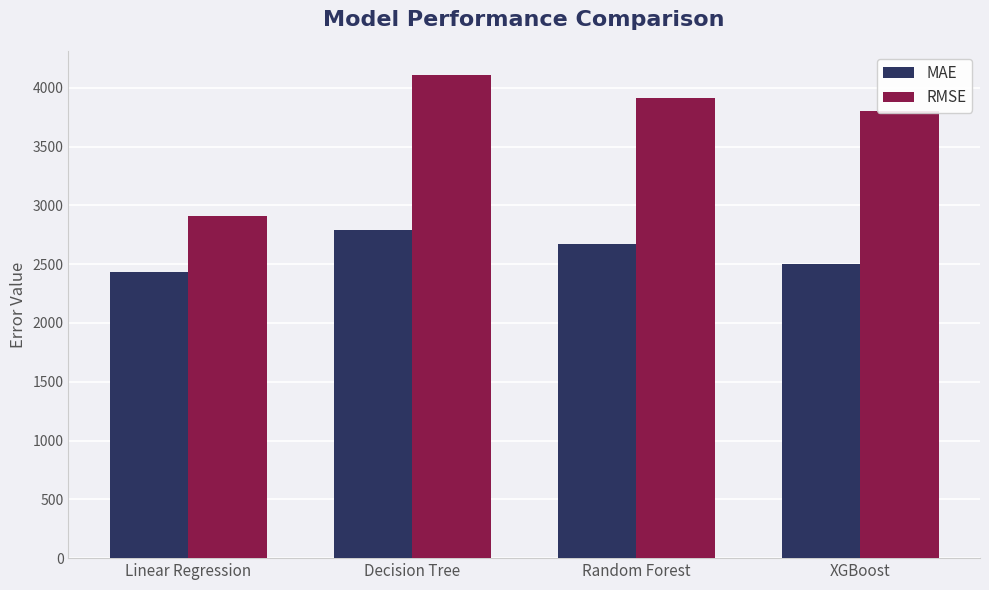

What are all the series names shown in the legend?

MAE, RMSE